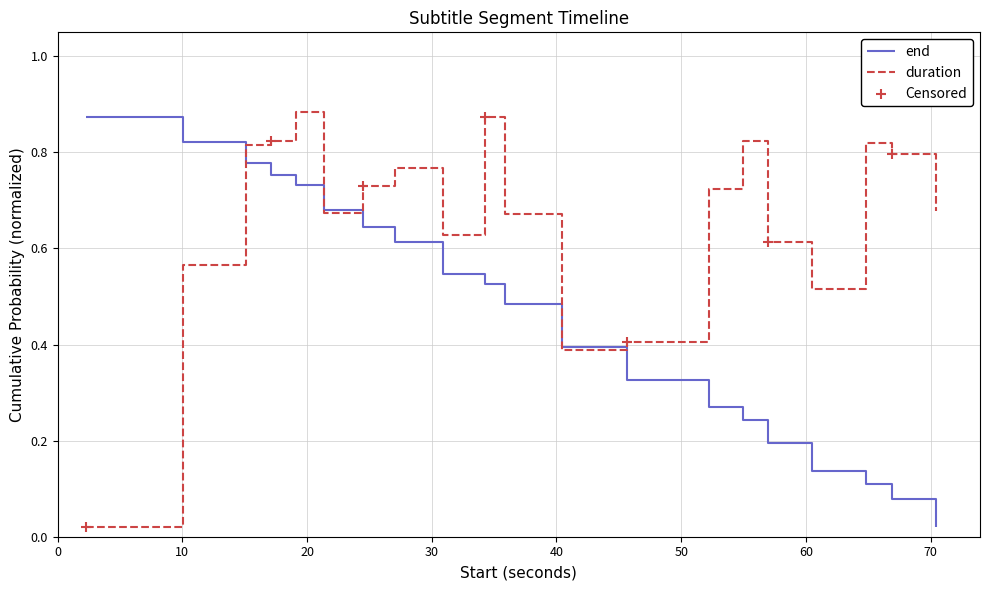

Which series has the largest total across all categories?

duration